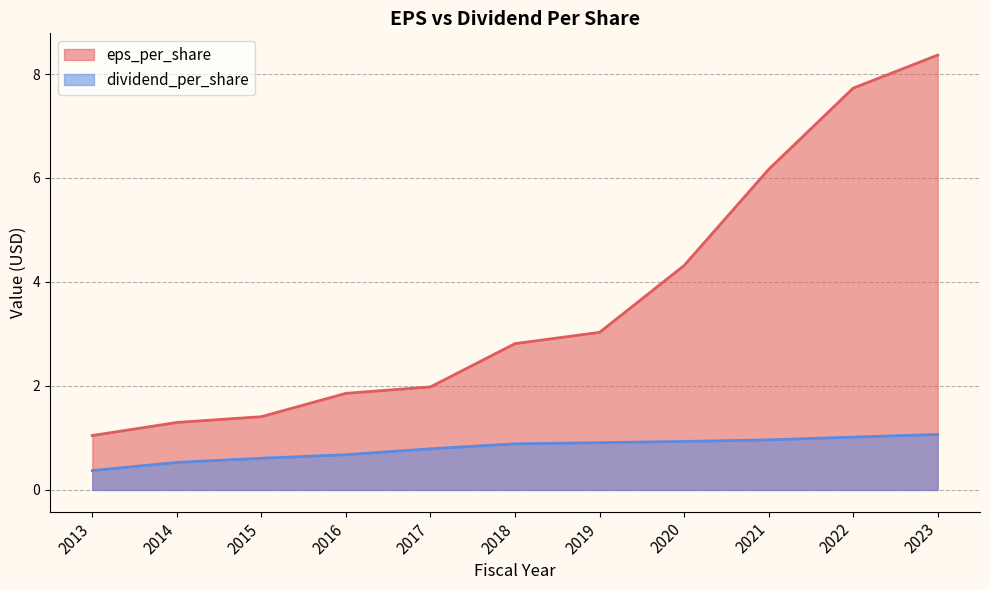

Is it true that eps_per_share equals 8.4 at 2023?

True